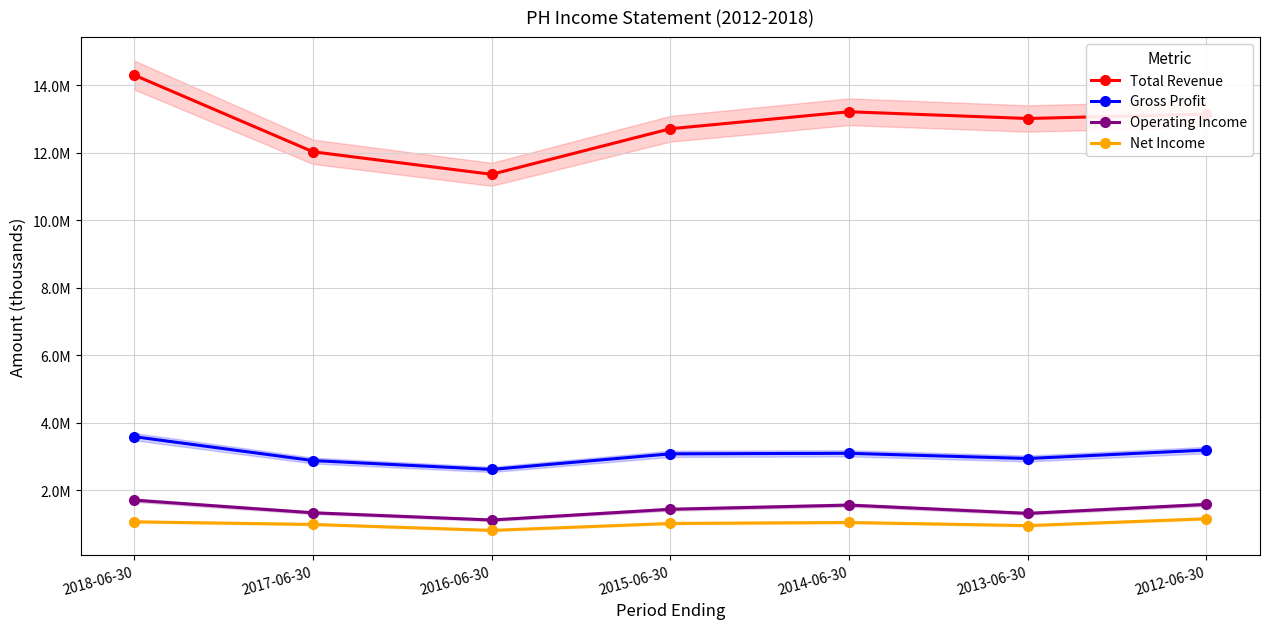

What is the total value across all series at 2017-06-30?

17217600